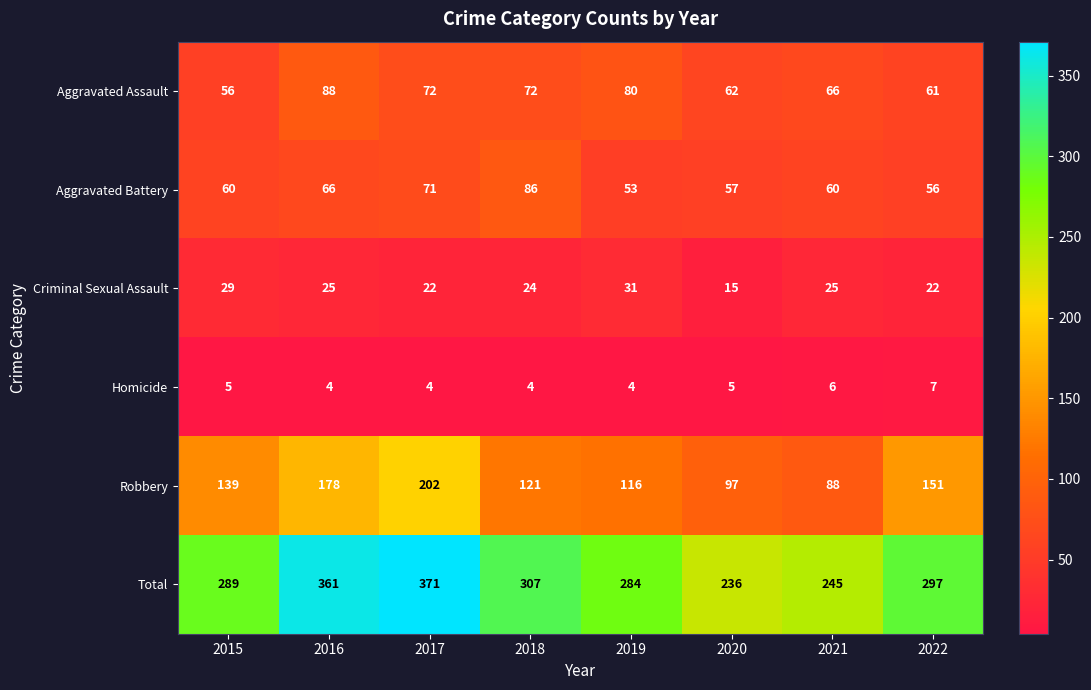

What is the lowest value of the Aggravated Battery series?

53